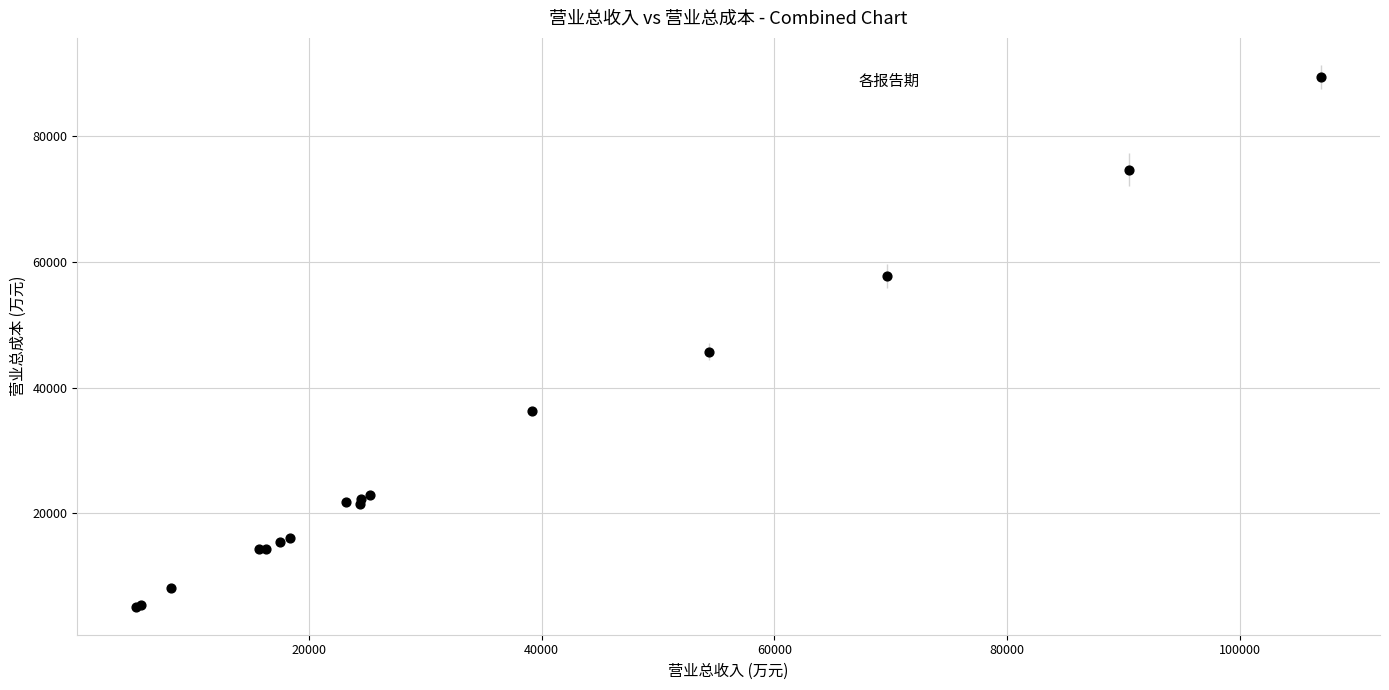

What Y value in the scatter plot is closest to 47236?

45739